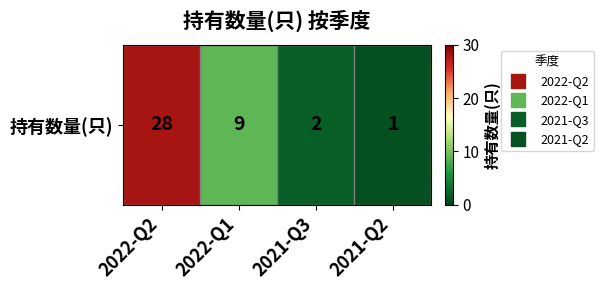

The chart shows a value of 28 at 2022-Q2. True or false?

True